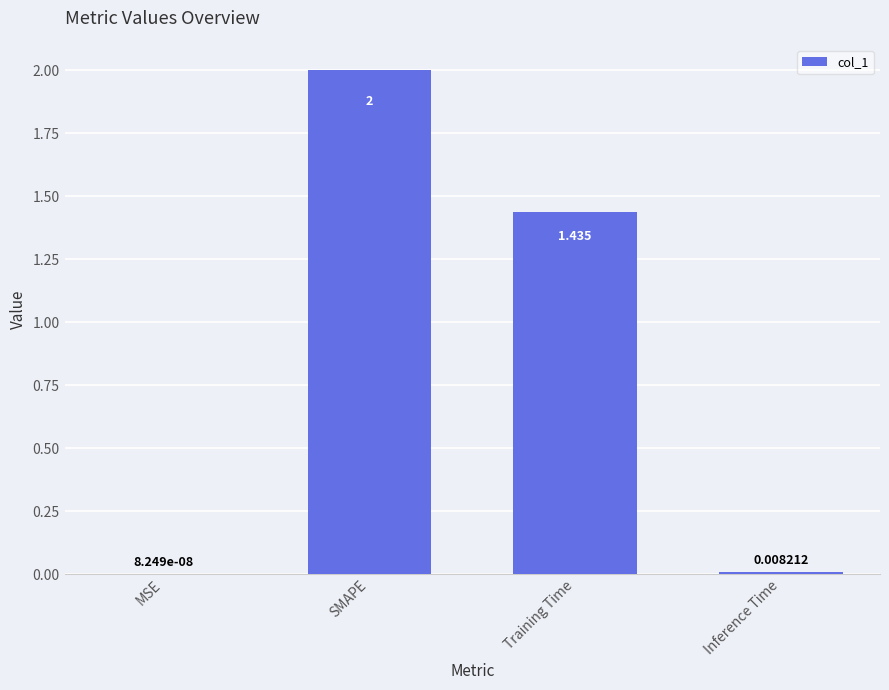

What is the greatest value displayed?

2.0